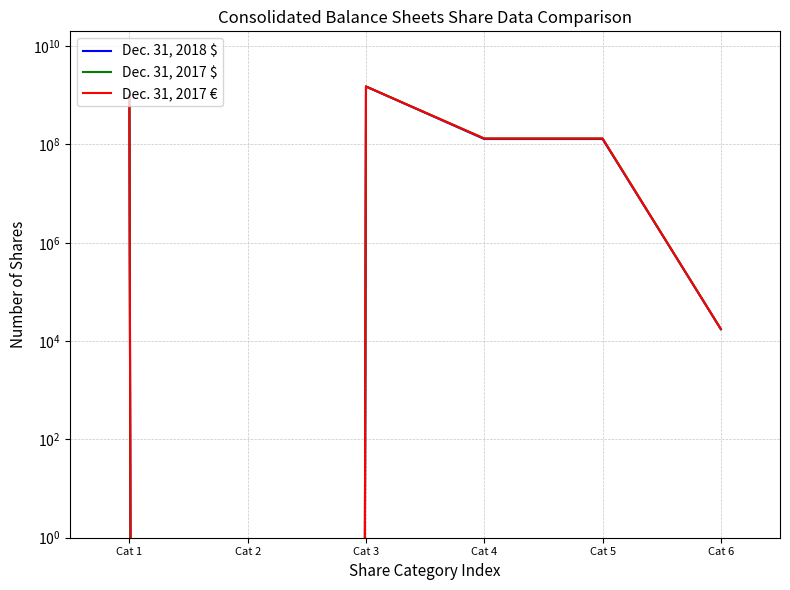

What is the average value of the Dec. 31, 2017 € series?

462383409